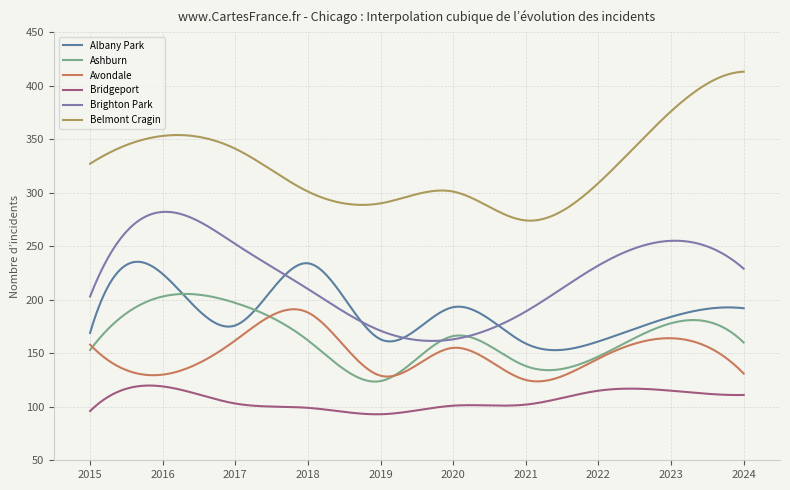

What is the value of the Ashburn point at the 5th from the left?

124